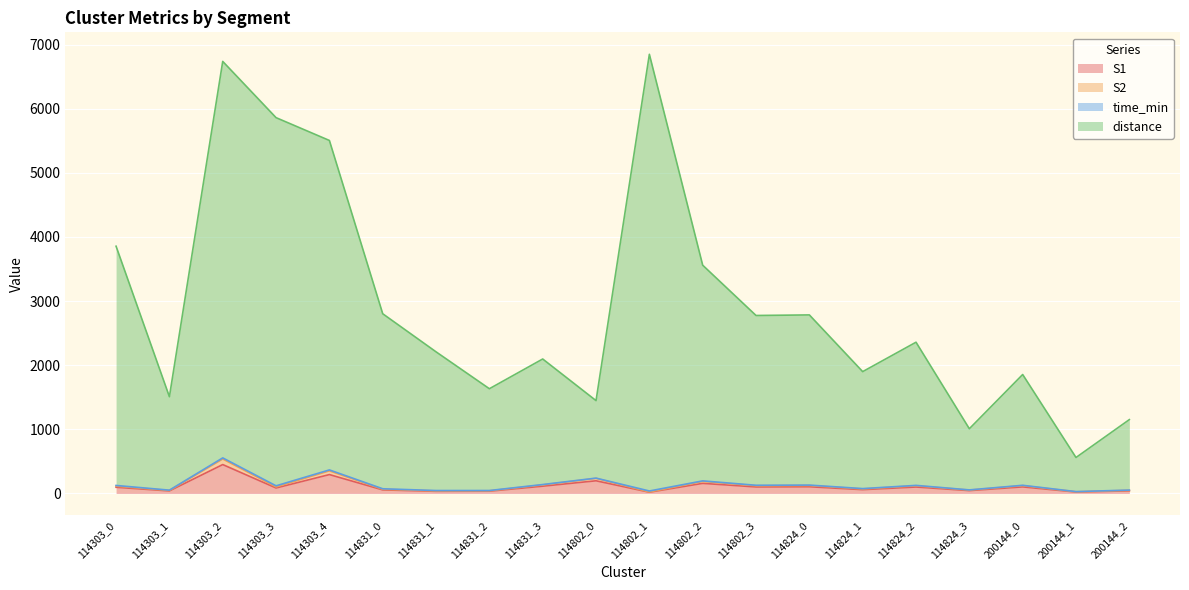

Which category has the highest value in the S1 series?

114303_2